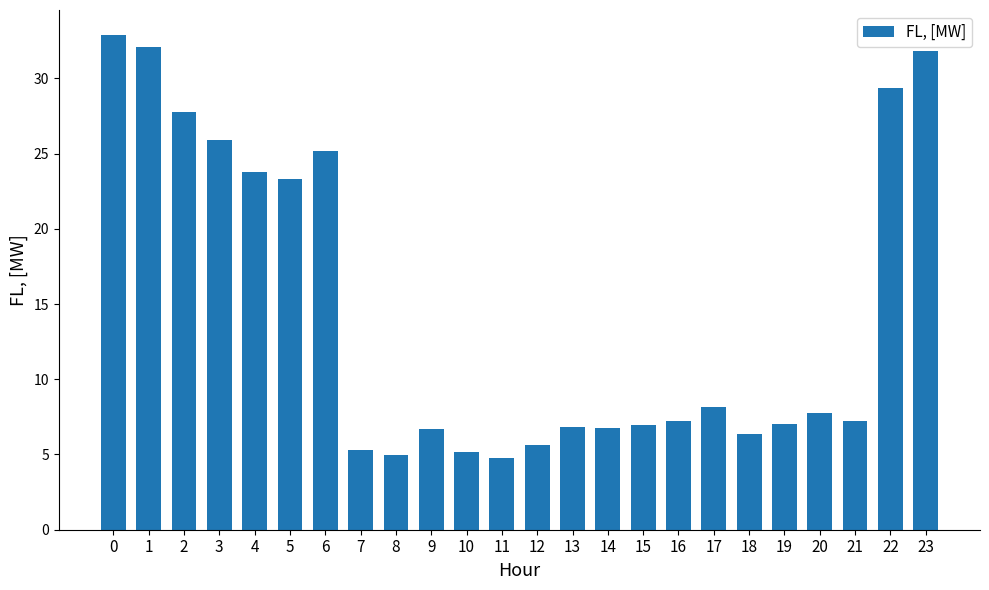

How many distinct data groups are displayed?

1